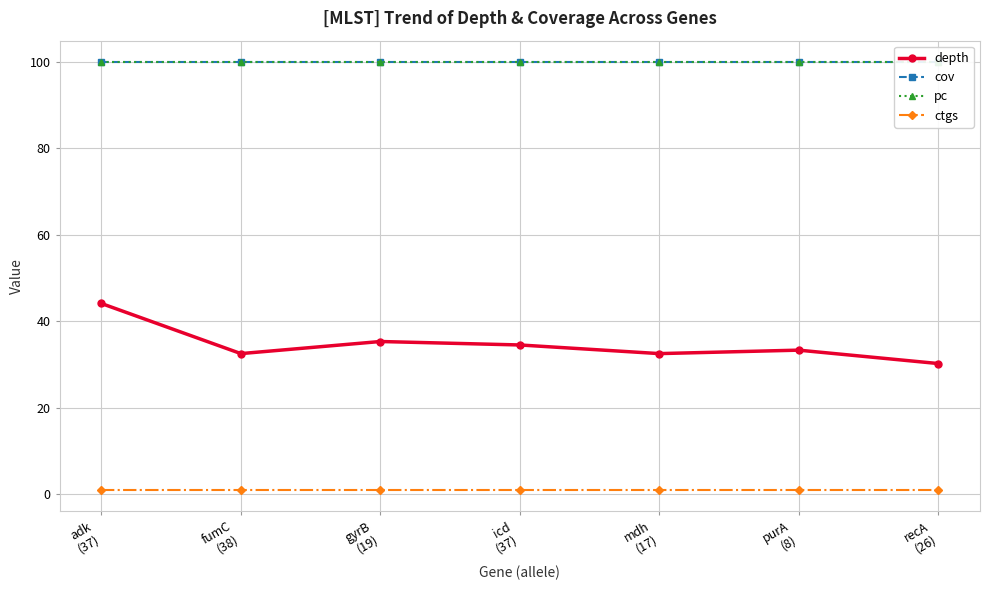

The depth series shows 33.3 at purA
(8). True or false?

True